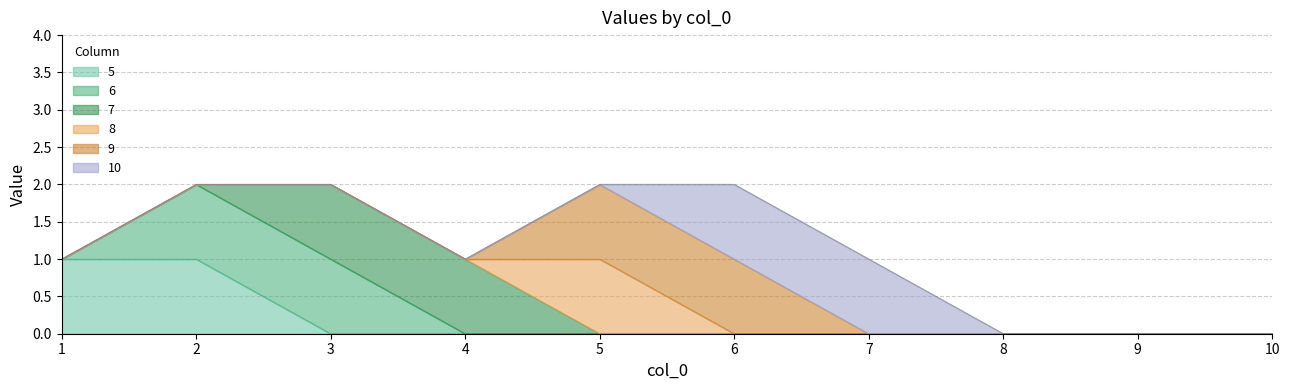

The 8 series shows 1 at 8. True or false?

False